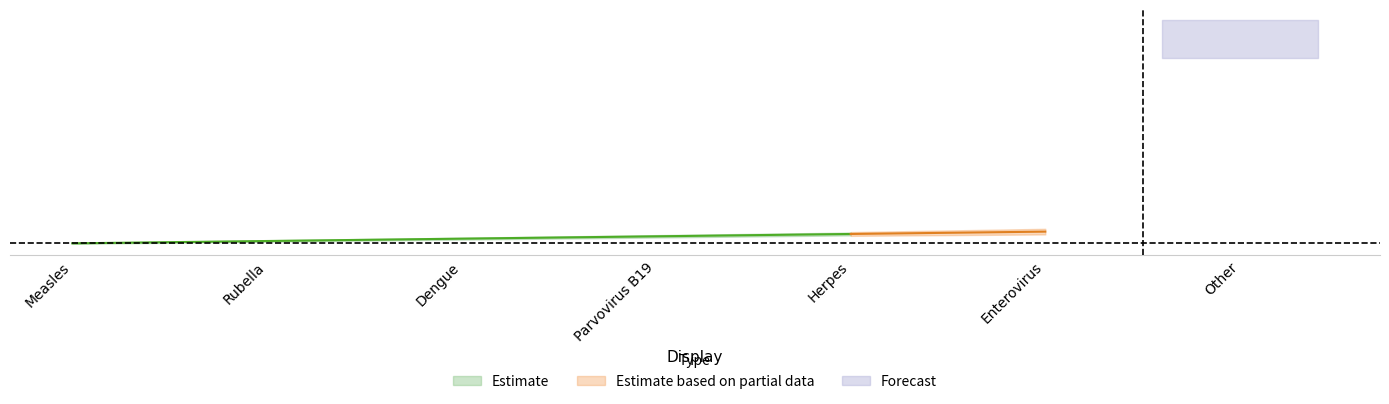

What position from the right is Enterovirus?

2